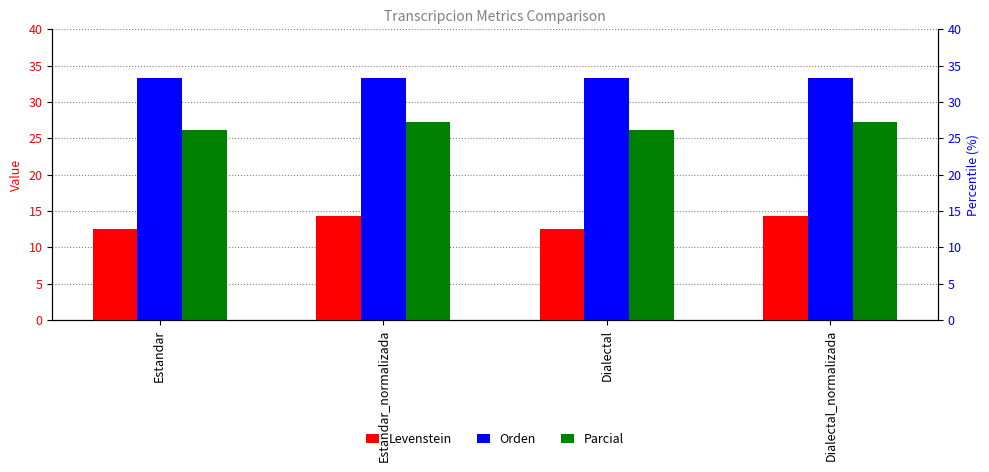

At which label does Levenstein reach its minimum?

Estandar